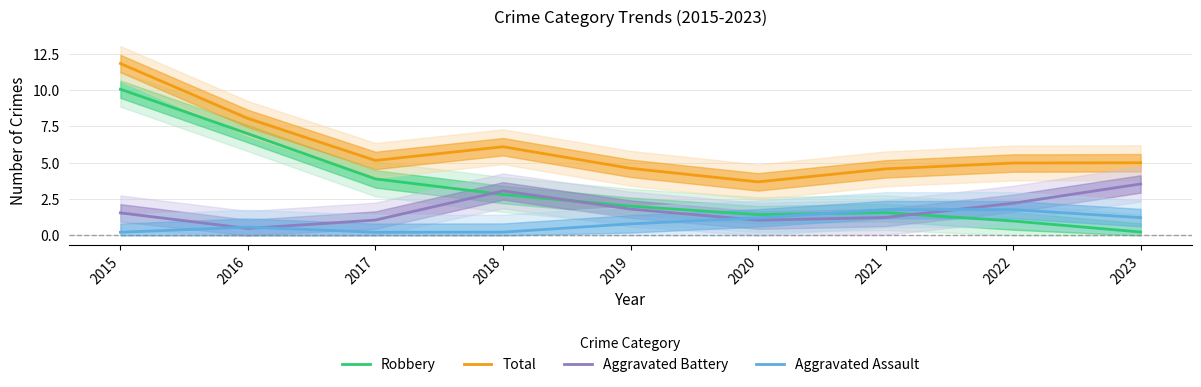

Count the number of categories in the chart.

9